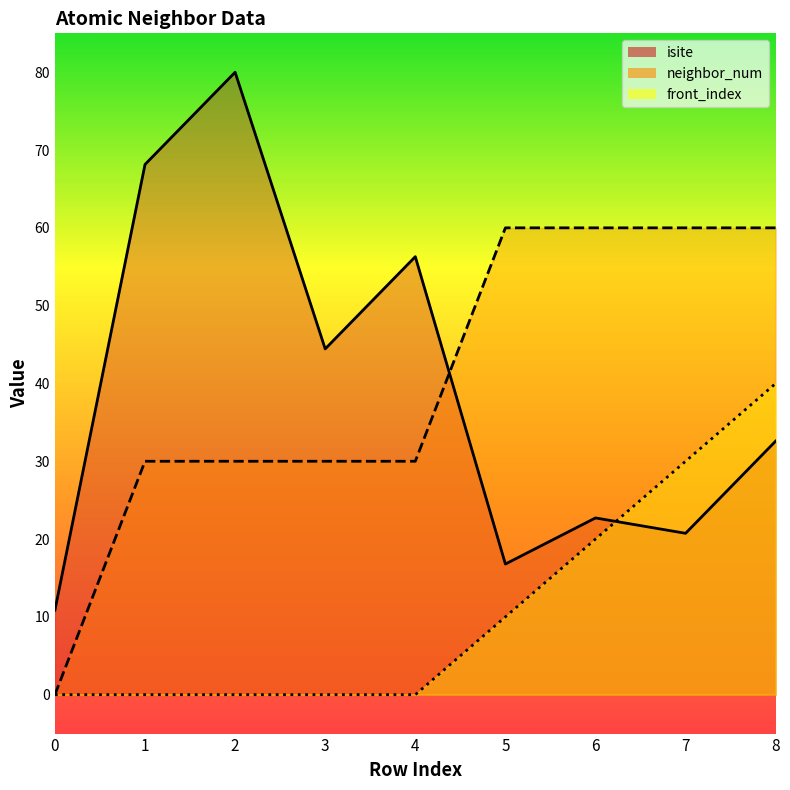

What is the difference between the maximum and minimum values in the neighbor_num_line series?

60.0